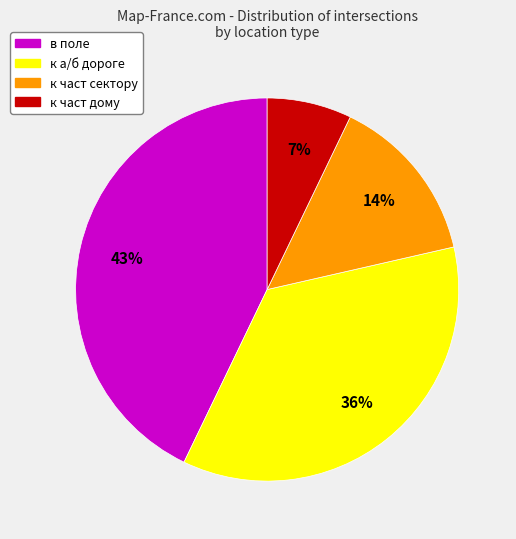

To the nearest percent, what is the average slice percentage?

25%